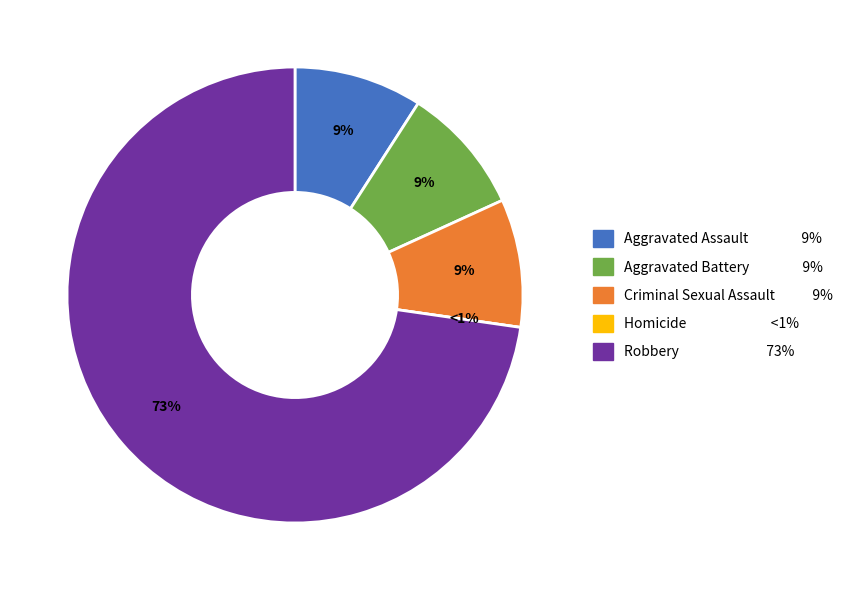

Is Robbery the majority of the pie?

Yes